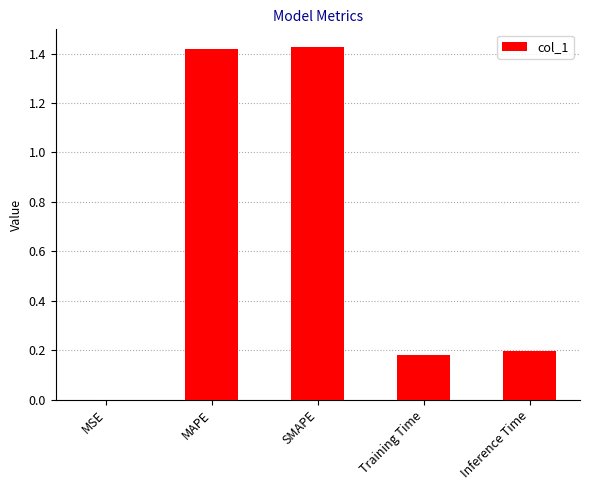

What is the change in value from MSE to Inference Time?

+0.2